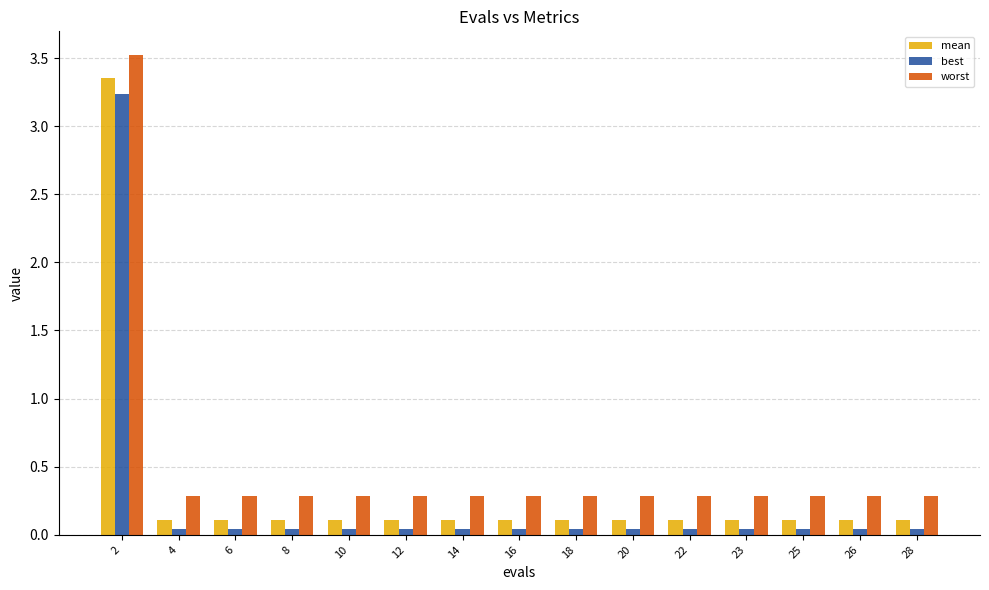

Is it true that worst equals 0.5 at 10?

False